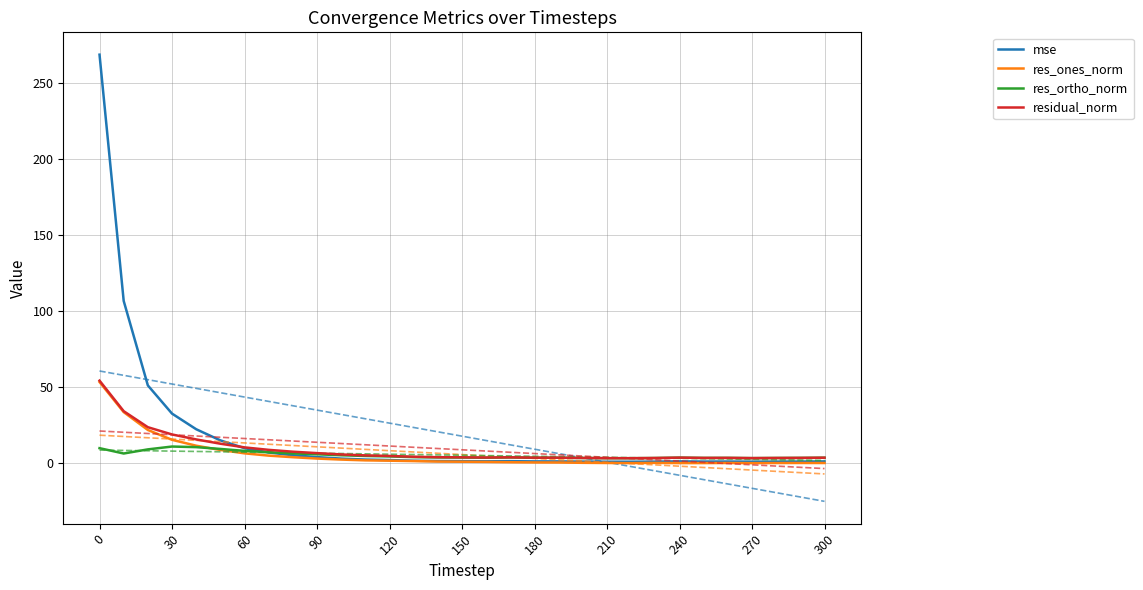

True or false: res_ones_norm and residual_norm intersect in this chart.

False